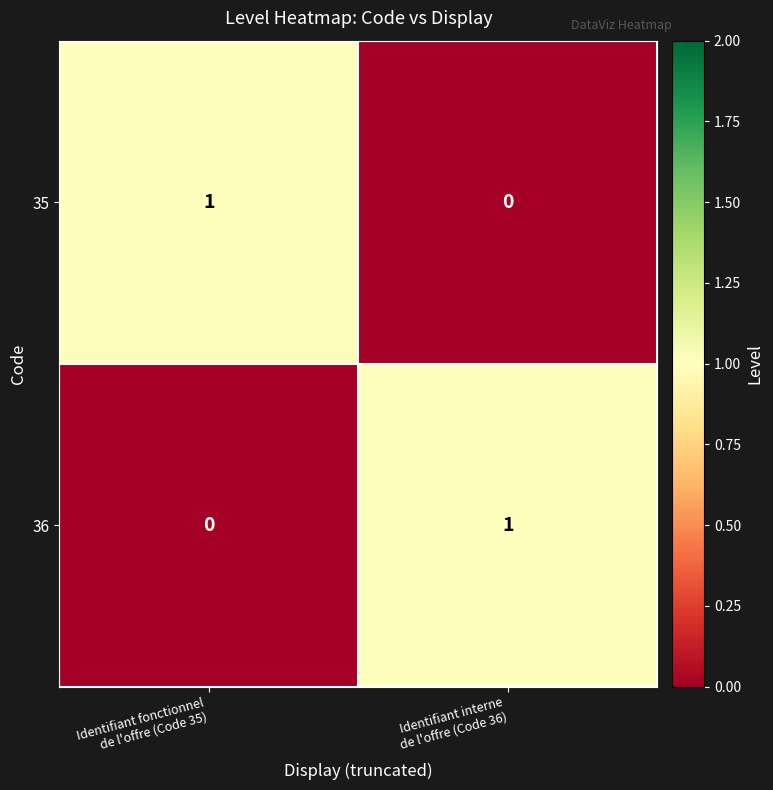

Rank the series at Identifiant fonctionnel
de l'offre (Code 35) from highest to lowest value.

35, 36